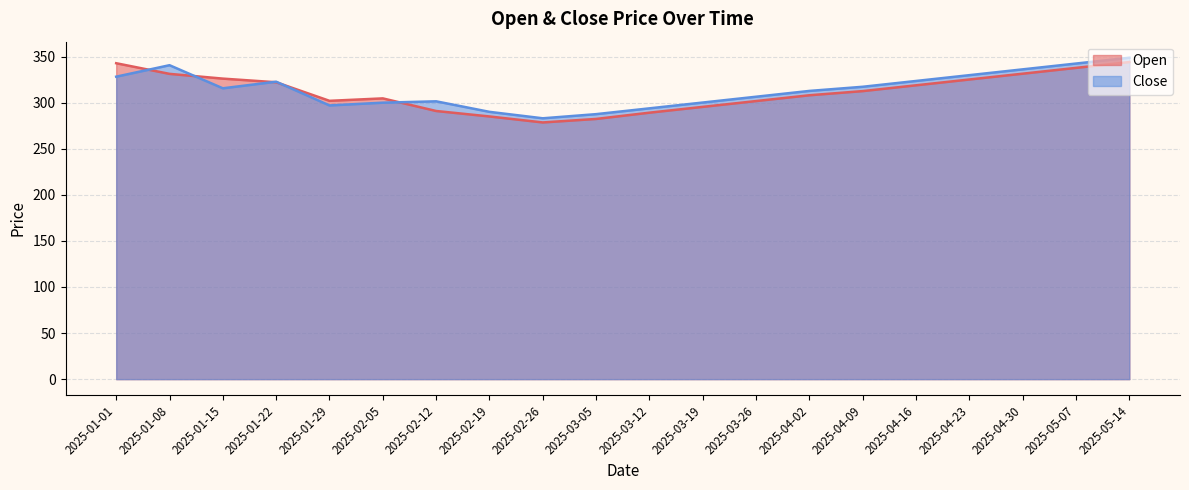

Reading left to right, what are all the values shown in this chart?

Open: 2025-01-01=342.8	2025-01-08=331.2	2025-01-15=326.1	2025-01-22=322.1	2025-01-29=301.9	2025-02-05=304.6	2025-02-12=290.9	2025-02-19=285.0	2025-02-26=278.5	2025-03-05=282.3	2025-03-12=289.1	2025-03-19=295.4	2025-03-26=301.7	2025-04-02=308.0	2025-04-09=312.5	2025-04-16=318.8	2025-04-23=325.1	2025-04-30=331.4	2025-05-07=337.7	2025-05-14=344.0
Close: 2025-01-01=328.1	2025-01-08=340.6	2025-01-15=315.6	2025-01-22=322.7	2025-01-29=296.9	2025-02-05=299.9	2025-02-12=301.4	2025-02-19=290.0	2025-02-26=283.0	2025-03-05=287.5	2025-03-12=293.8	2025-03-19=300.1	2025-03-26=306.4	2025-04-02=312.7	2025-04-09=317.2	2025-04-16=323.5	2025-04-23=329.8	2025-04-30=336.1	2025-05-07=342.4	2025-05-14=348.7